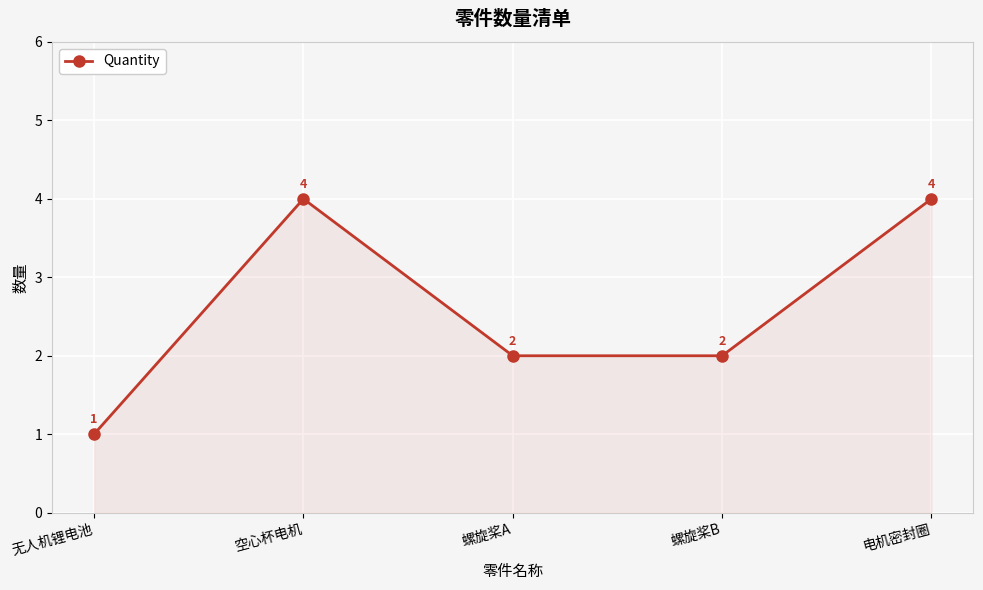

Reading right to left, transcribe all the data shown in this chart.

电机密封圈=4	螺旋桨B=2	螺旋桨A=2	空心杯电机=4	无人机锂电池=1